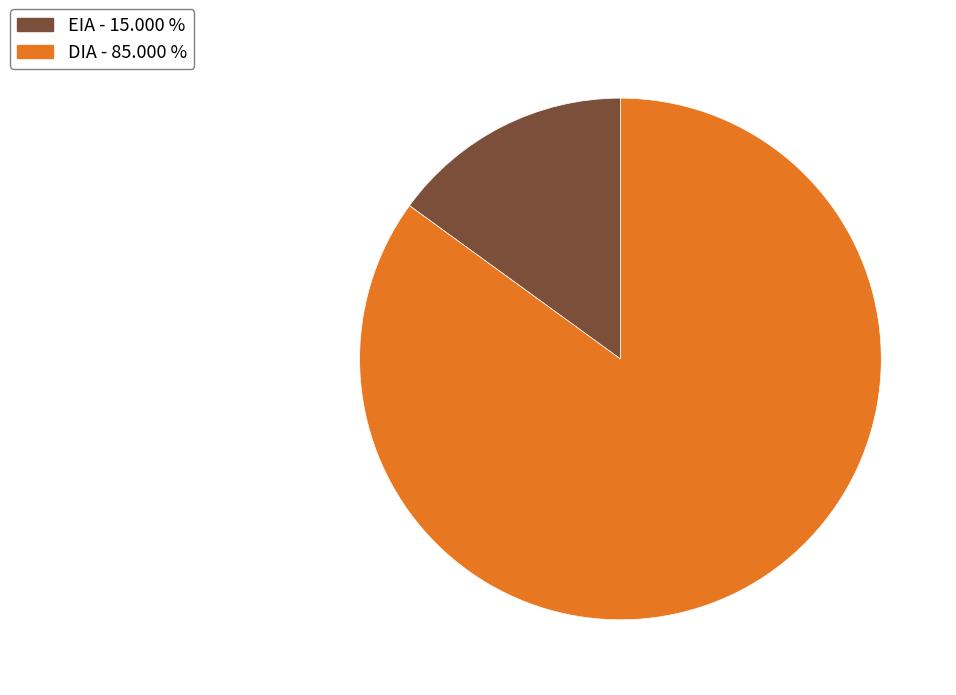

Is EIA - 15.000 % the majority of the pie?

No